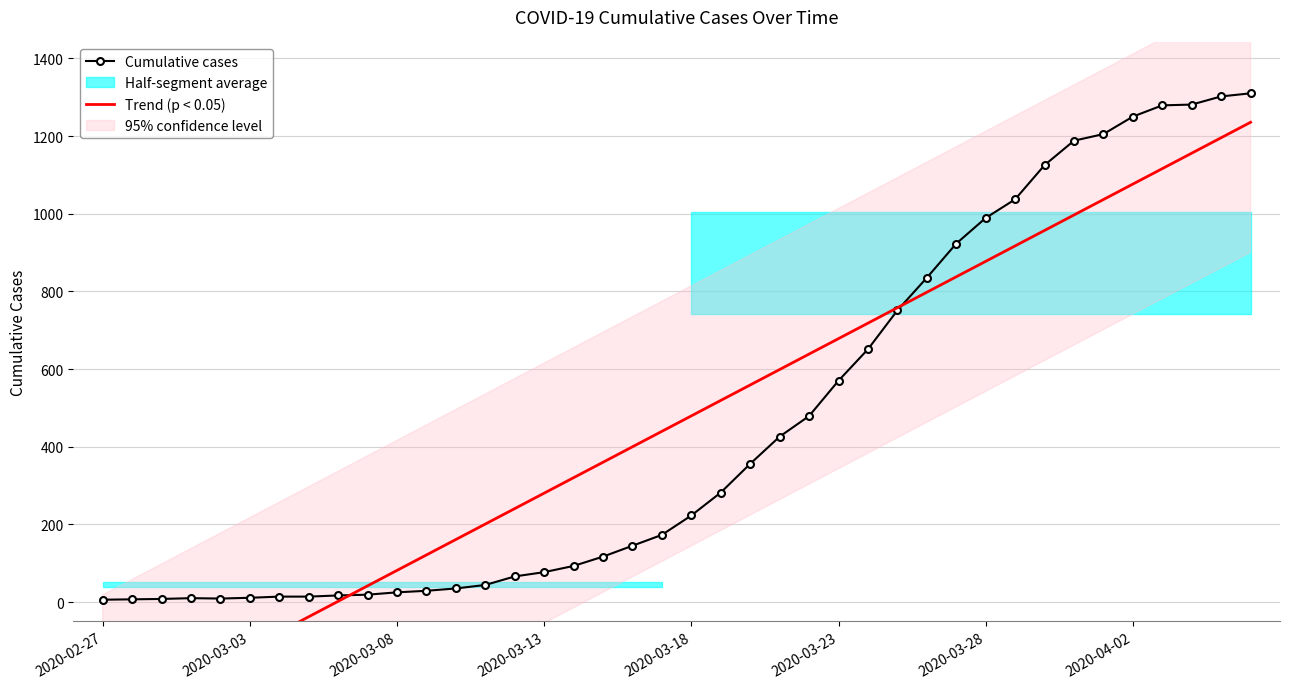

How many values in the Trend (p < 0.05) series are below 479?

20